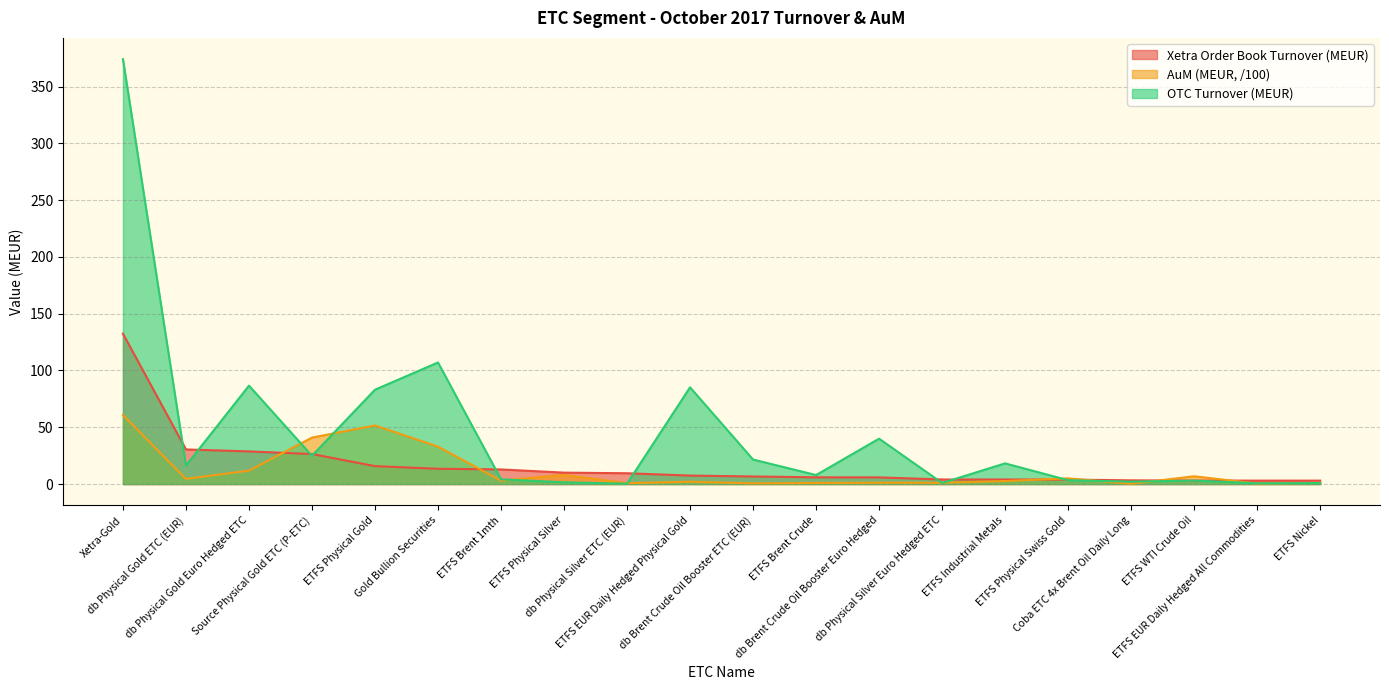

Between ETFS Physical Gold and Coba ETC 4x Brent Oil Daily Long, which series saw the biggest shift?

OTC Turnover (MEUR)